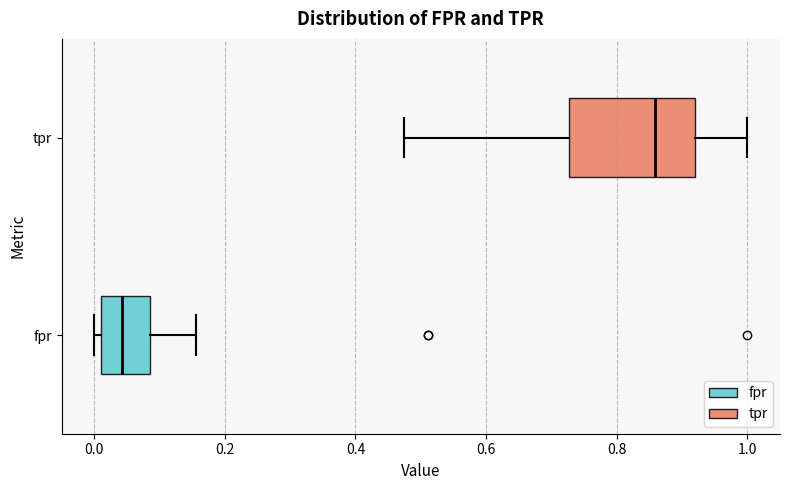

Reading bottom to top, transcribe this box plot: for each box, give where its median line is, the range the box spans, and where its two whiskers end, as read against the x-axis. The values are not printed on the chart, so give them approximately, as read against the axis.

fpr: median 0.04, box 0.02 to 0.08, whiskers 0.00 to 0.16
tpr: median 0.86, box 0.72 to 0.92, whiskers 0.48 to 1.00